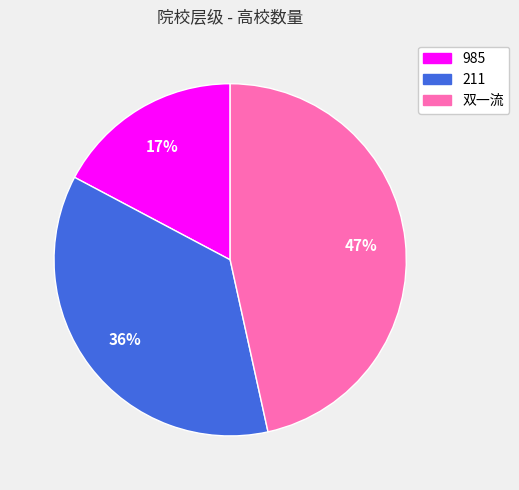

To the nearest percent, what is the combined percentage of 211 and 985?

53%